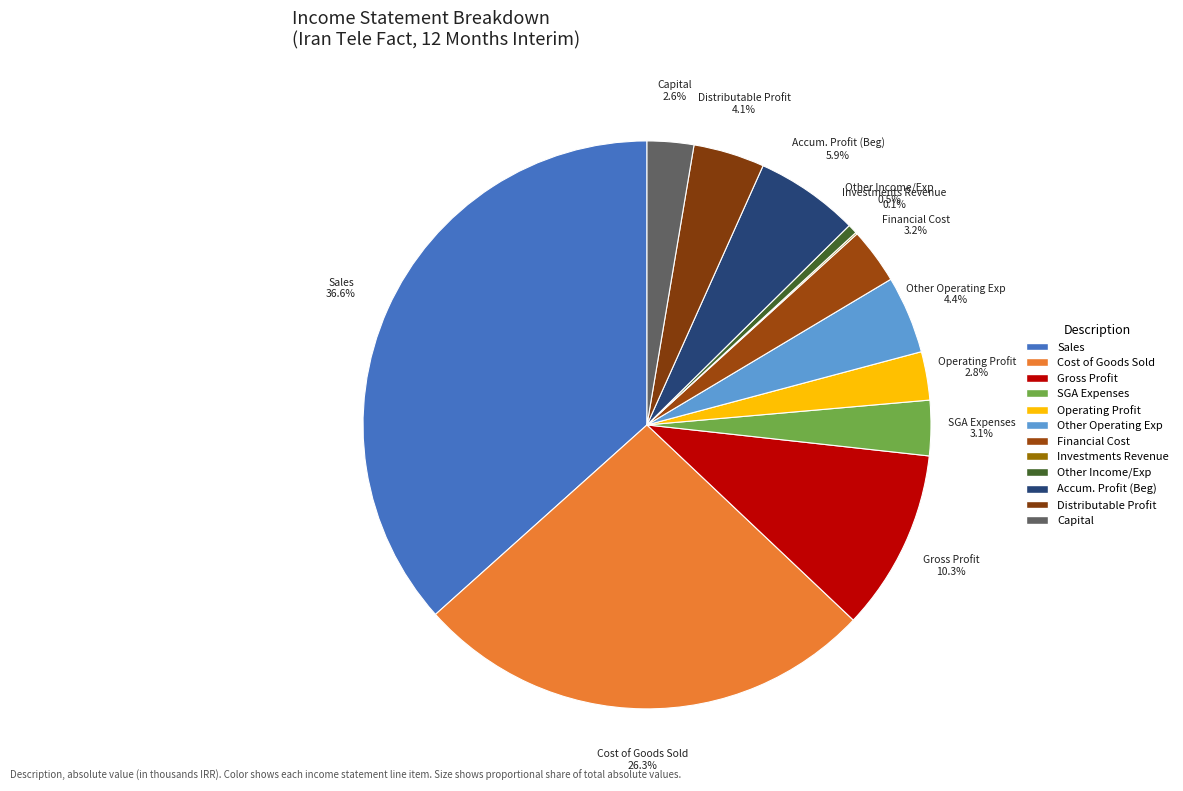

Is there any slice that represents more than half of the pie?

No